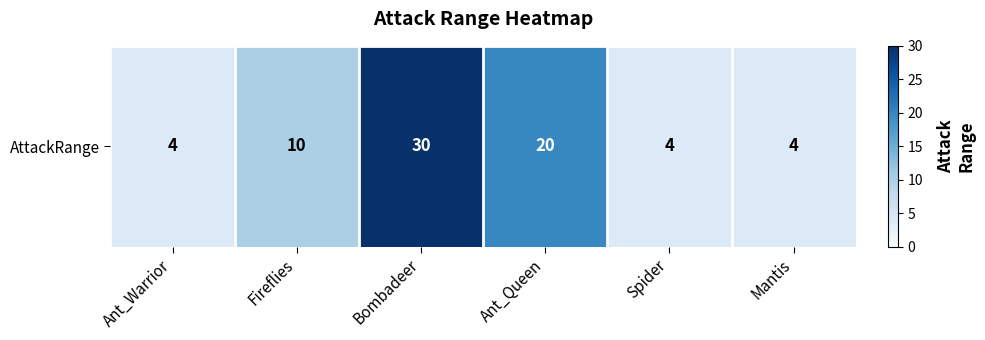

True or false: the data shows 30 at Bombadeer.

True